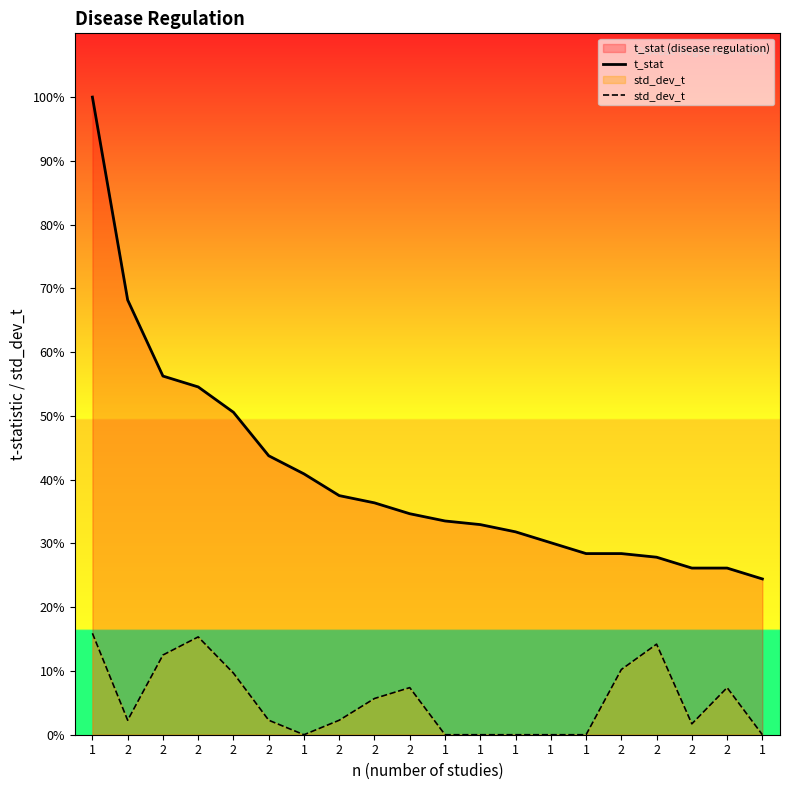

How many series are shown in this chart?

2